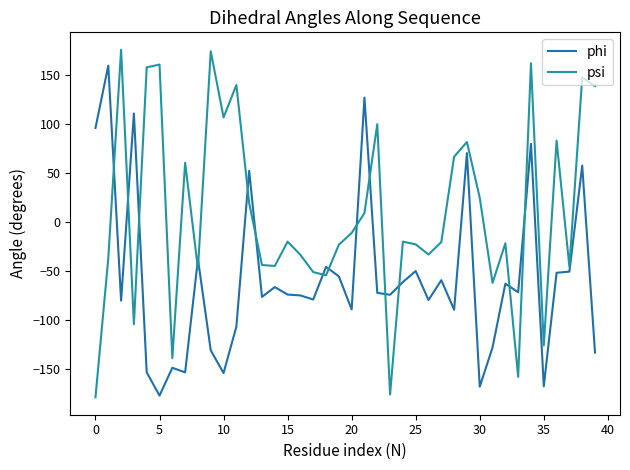

List the series in order of their peak value, highest first.

psi, phi